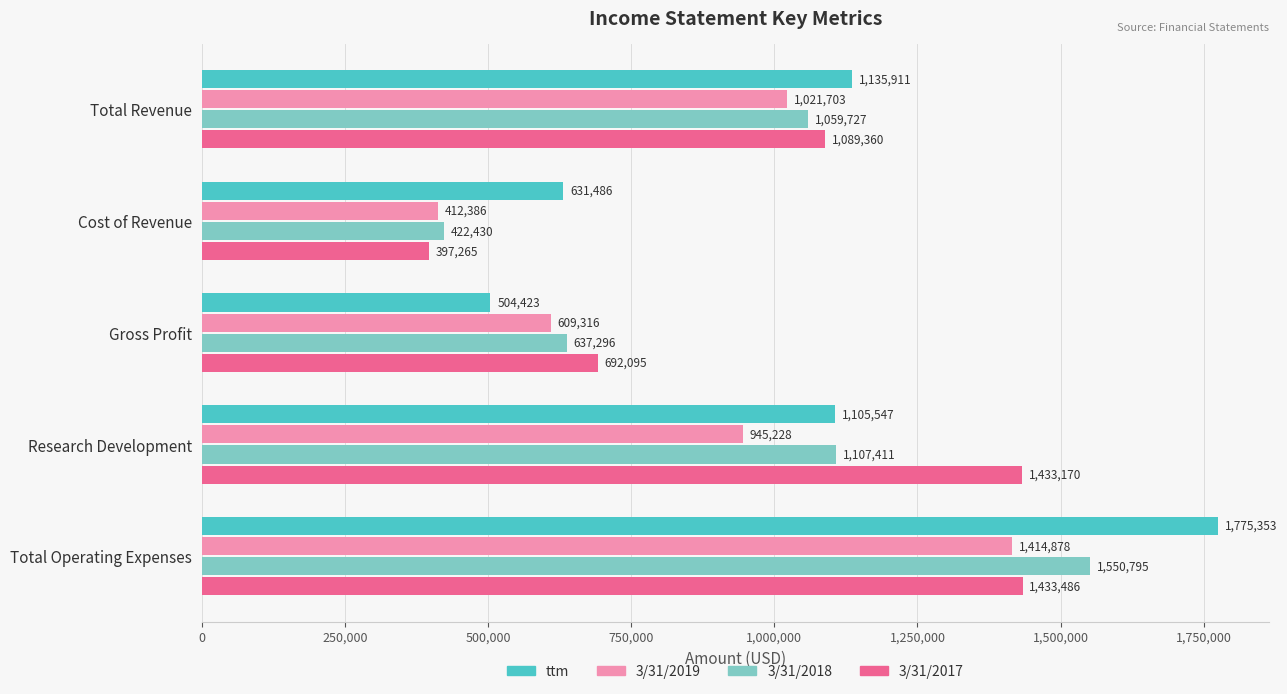

Is it true that 3/31/2017 equals 621315 at Cost of Revenue?

False